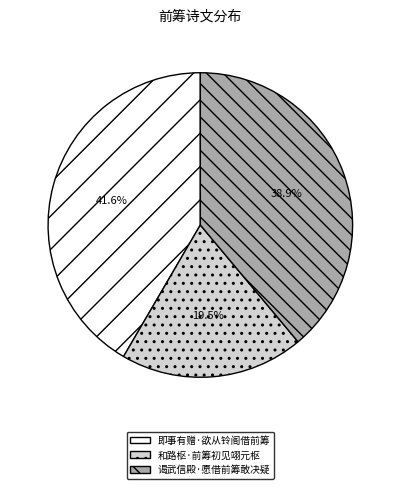

Combined, what portion of the pie is 和路枢·前筹初见翊元枢 and 即事有赠·欲从铃阁借前筹?

61.1%